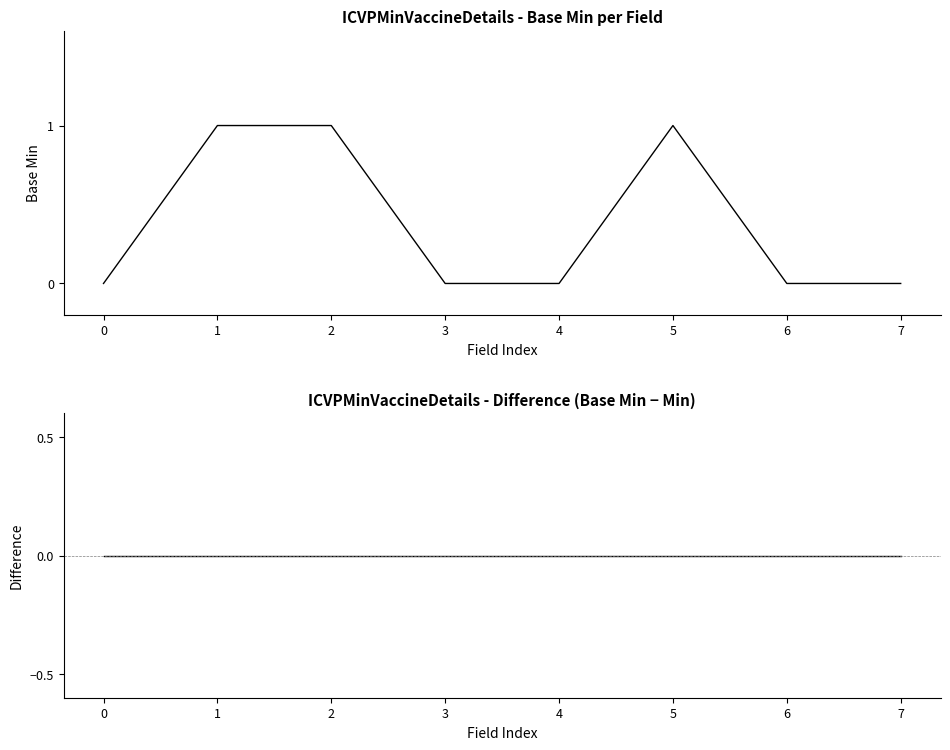

True or false: Base Min and Base Min - Min intersect in this chart.

False